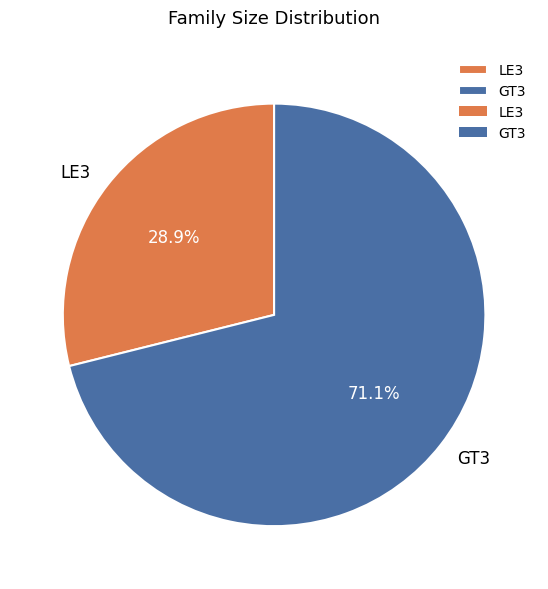

What percentage do LE3 and GT3 together represent?

100.0%